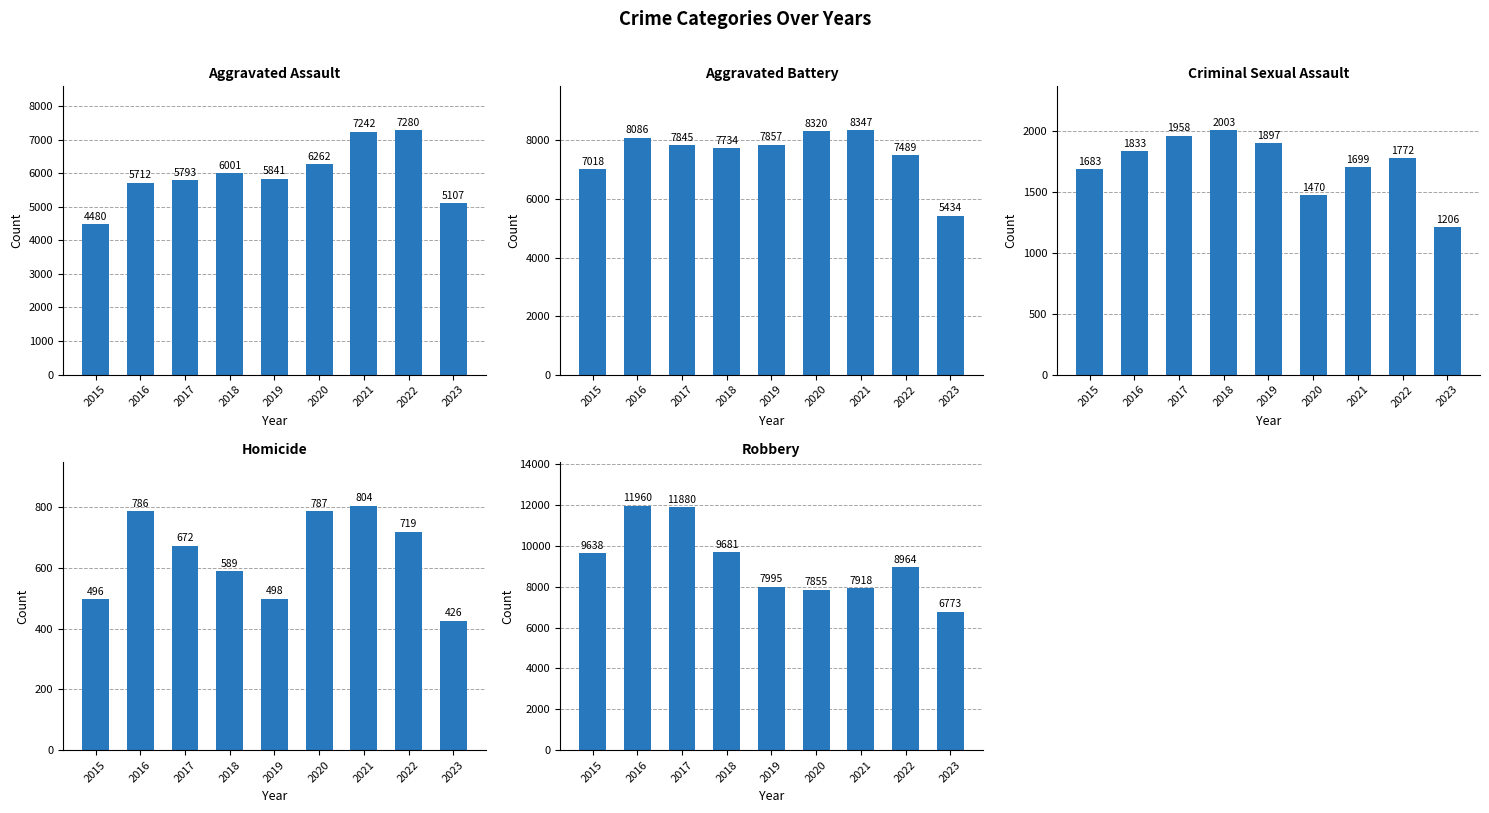

At which category is the sum across all series the highest?

2016